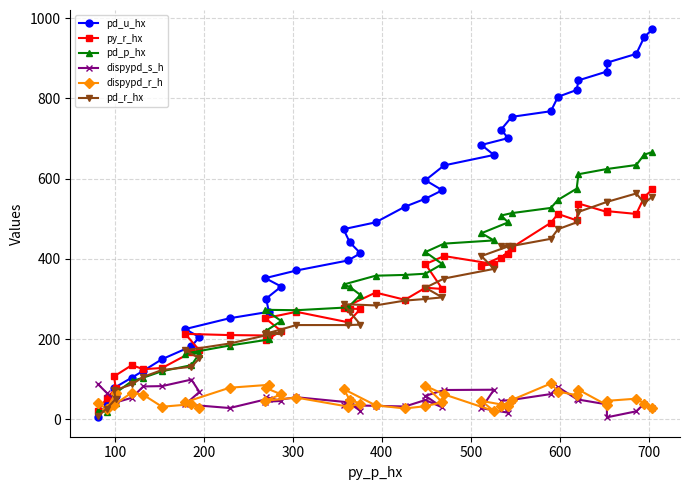

How many interior local peaks does the py_r_hx series have?

10